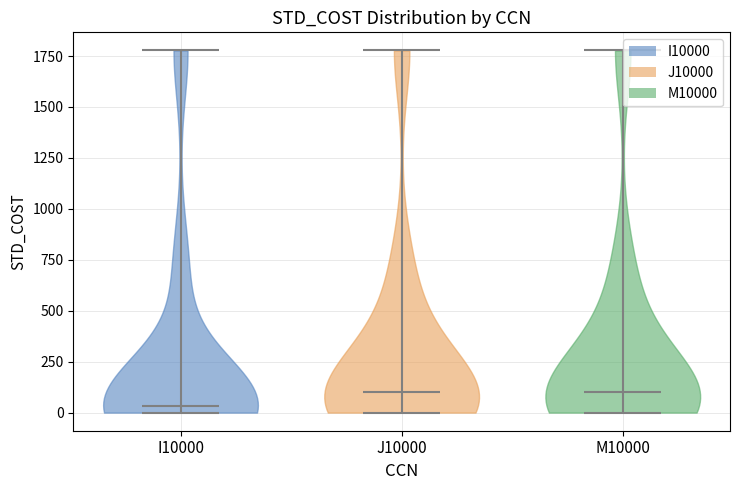

Reading left to right, read every violin against the y-axis: where its median line is, and the lowest and highest points it reaches. The values are not printed on the chart, so give them approximately, as read against the axis.

I10000: median line 50, lowest point 0, highest point 1800
J10000: median line 100, lowest point 0, highest point 1800
M10000: median line 100, lowest point 0, highest point 1800